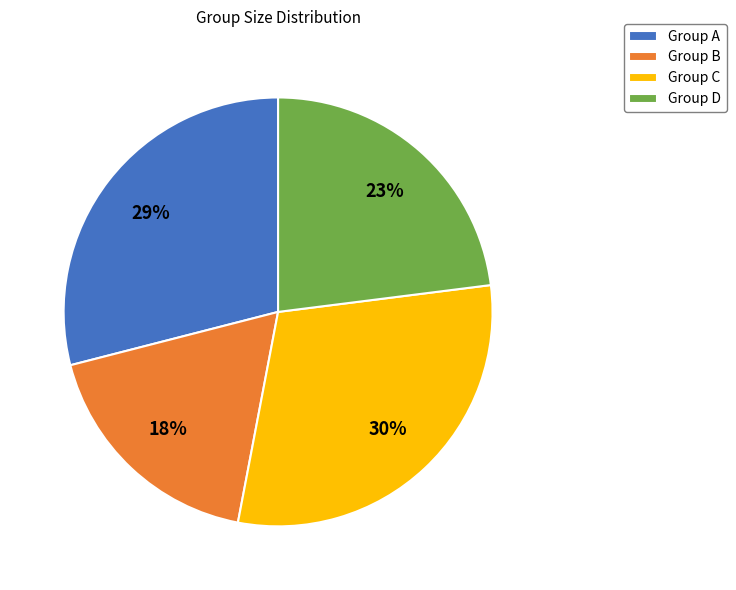

To the nearest percent, what percentage of the pie is Group C?

30%